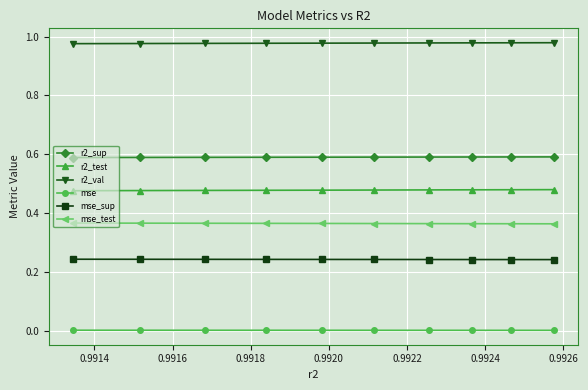

True or false: r2_test and mse_test intersect in this chart.

False